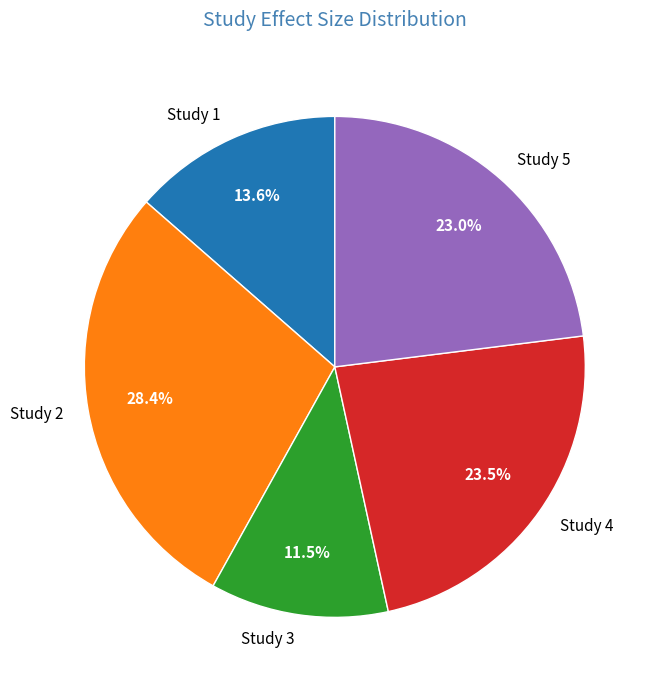

True or false: Study 3 accounts for 1% of the total.

False